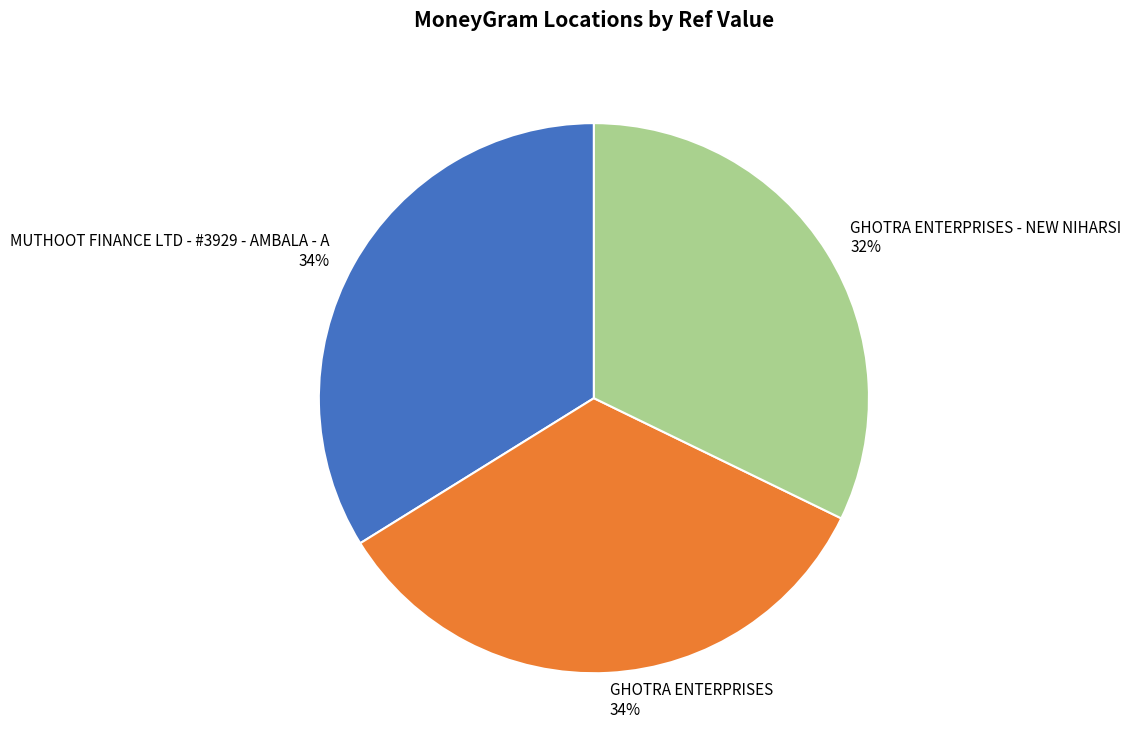

Is the sum of GHOTRA ENTERPRISES - NEW NIHARSI 32% and MUTHOOT FINANCE LTD - #3929 - AMBALA - A 34% greater than half?

Yes